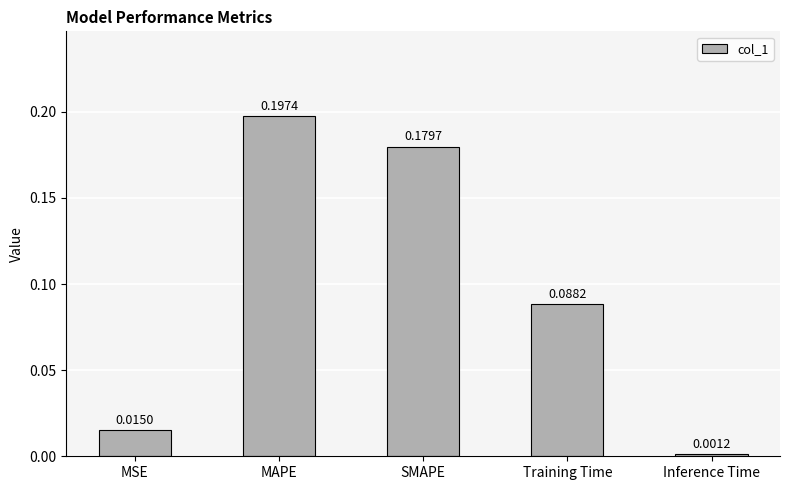

Which label corresponds to the largest value in the chart?

MAPE